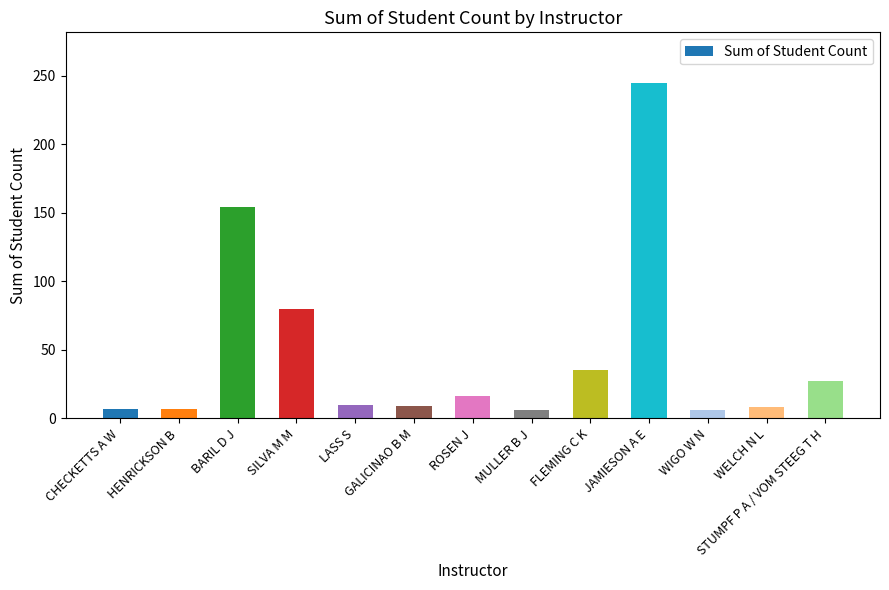

What position from the left is SILVA M M?

4